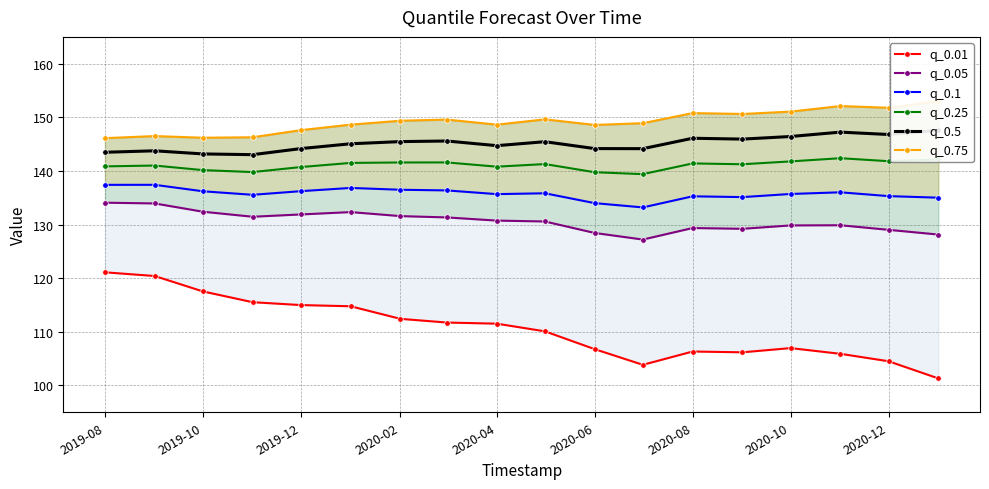

Is it true that q_0.25 equals 141.6 at 2020-02?

True